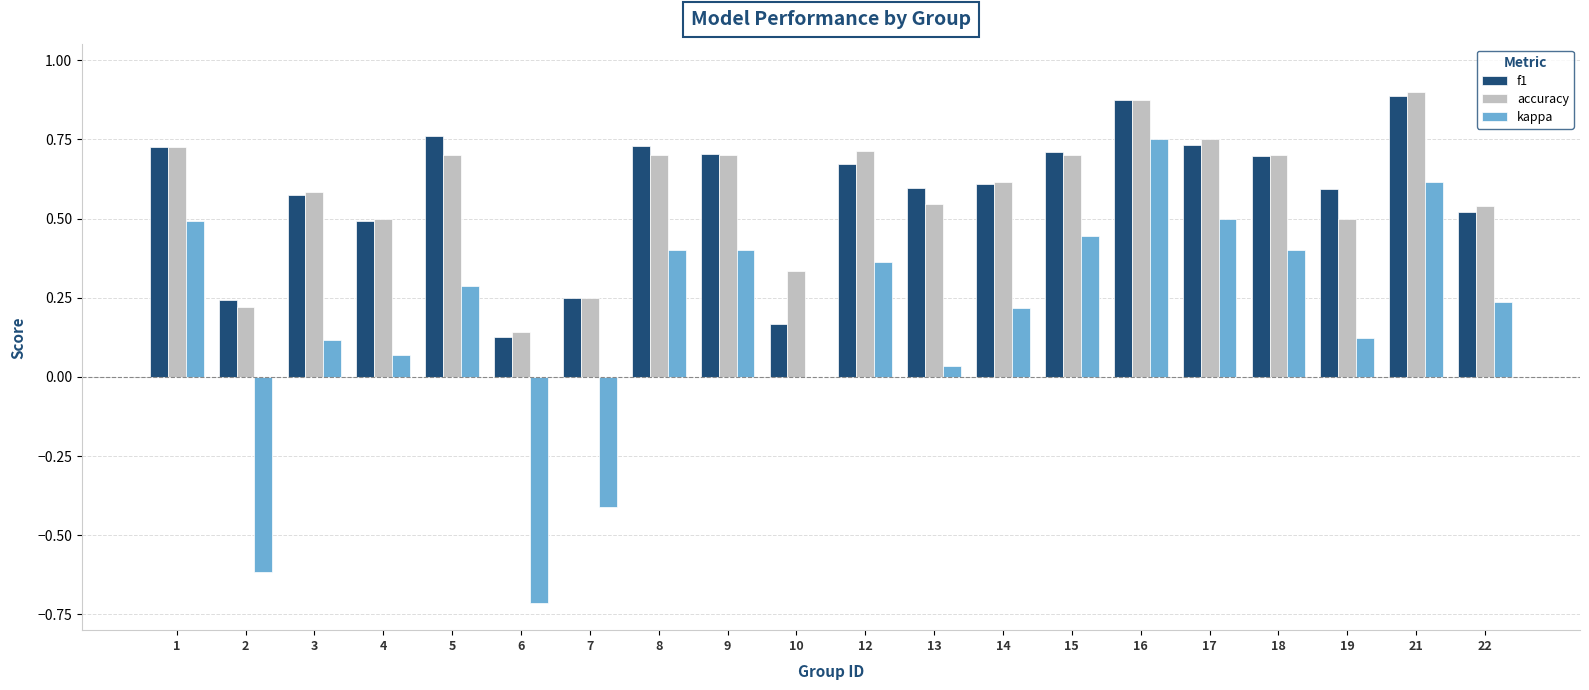

What is the total value across all series at 6?

-0.4